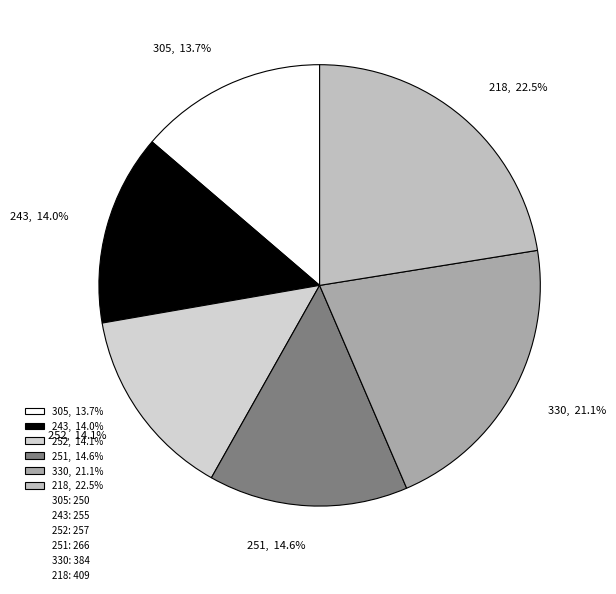

Between 251 and 243, which is larger?

251